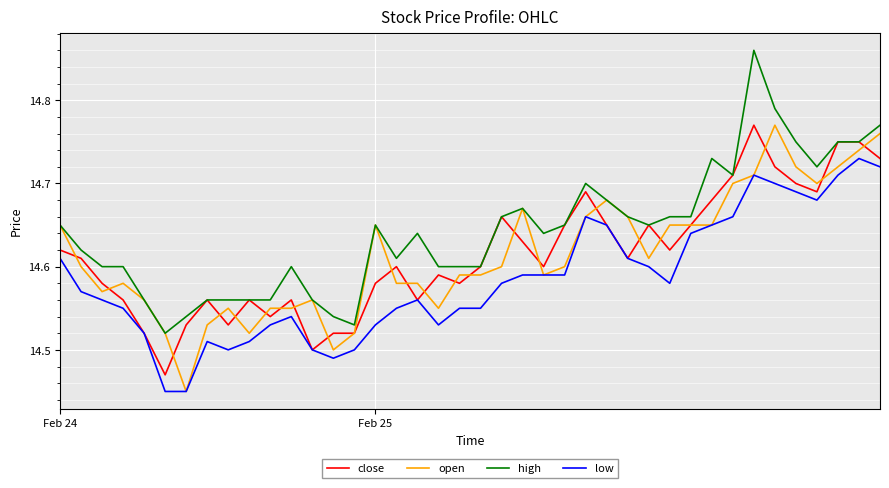

At which label does open reach its minimum?

6